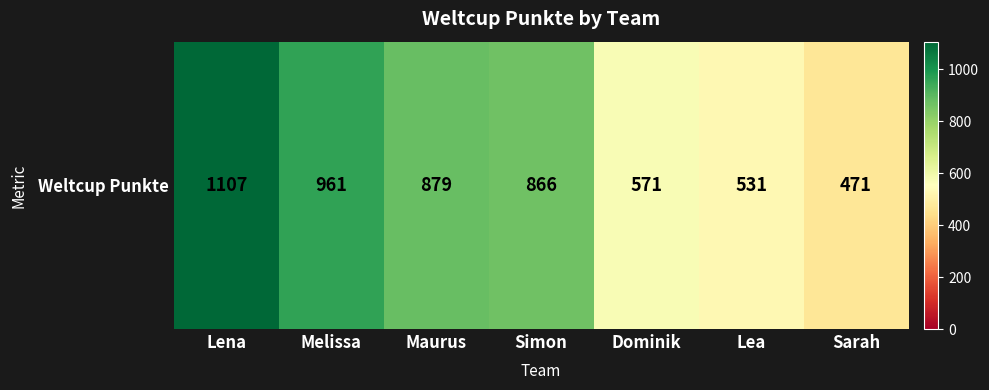

What is the ratio of the value at Lea to the value at Dominik?

0.9